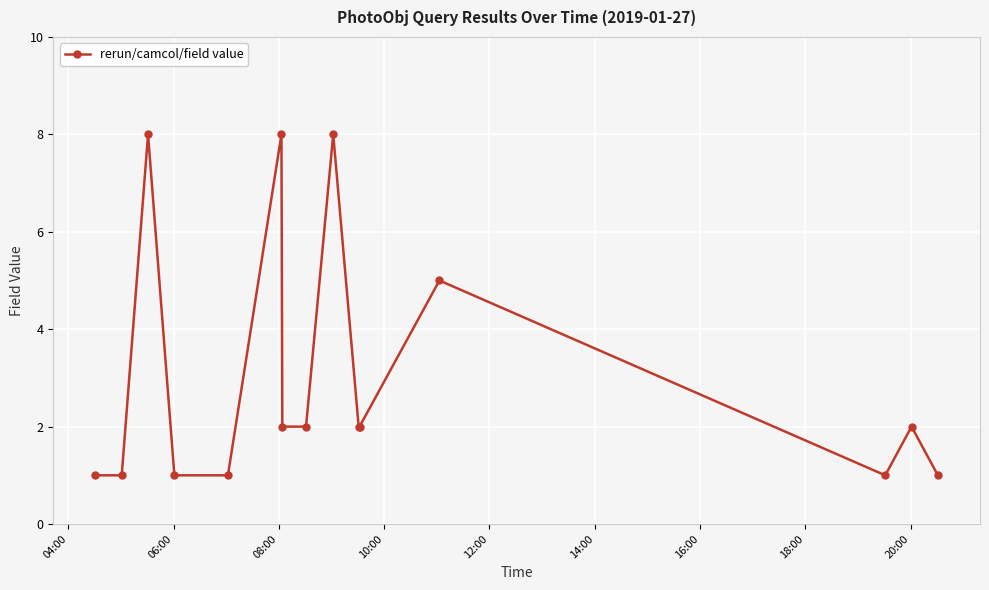

What is the value of the 14th point from the left?

2